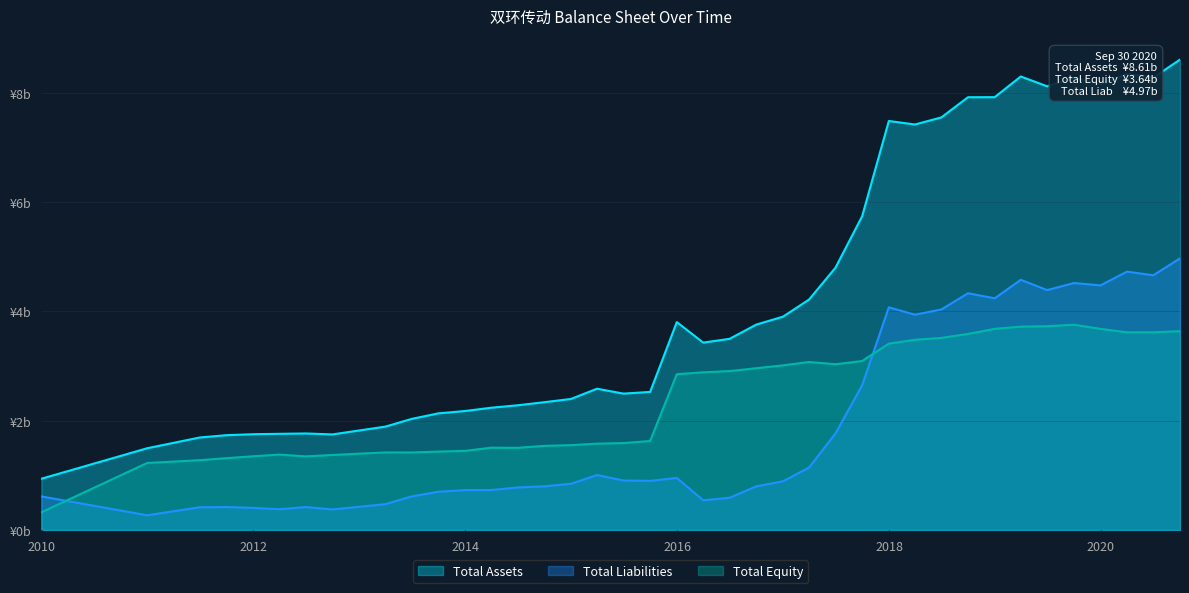

How many data points does each series have?

40